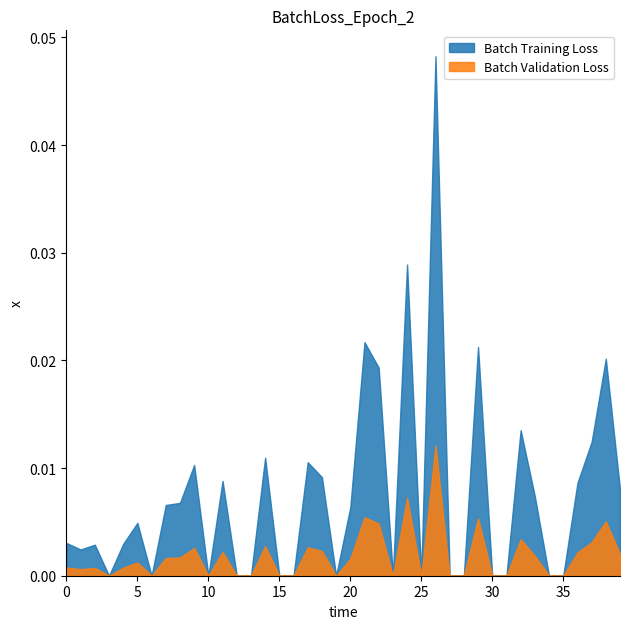

How many distinct data groups are displayed?

2